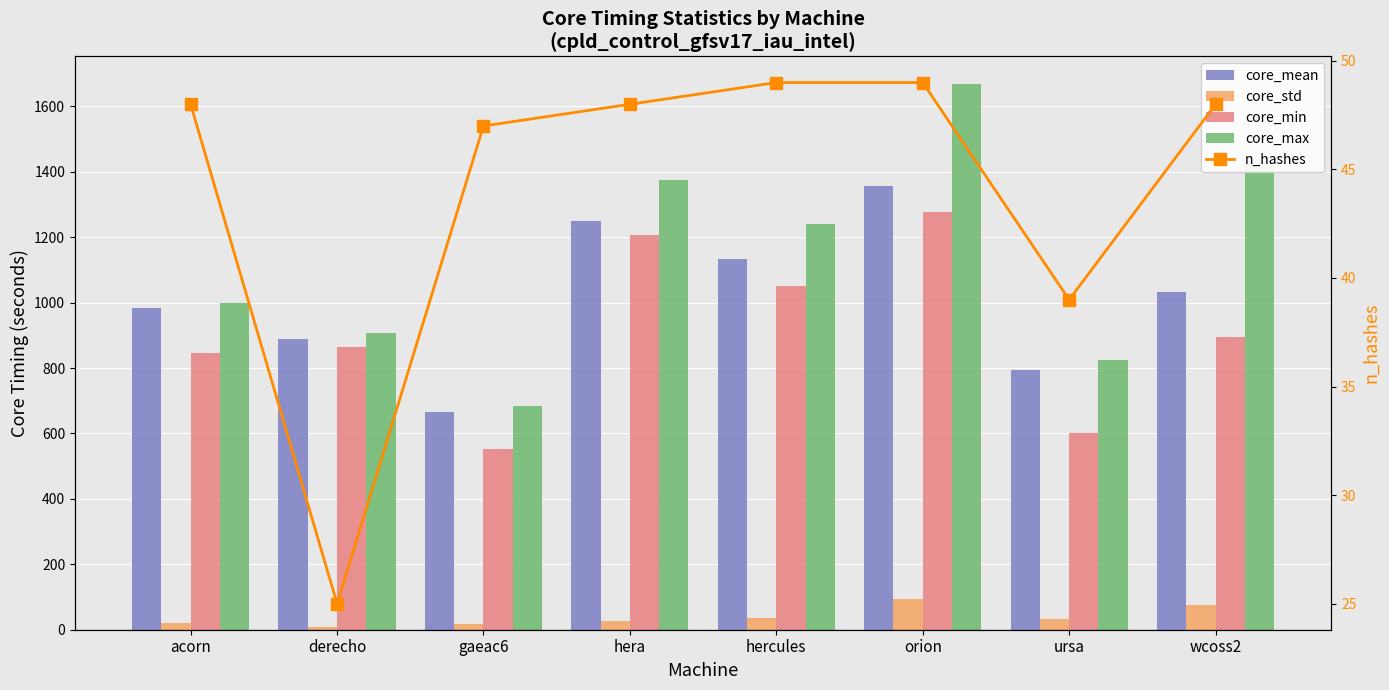

What is the minimum value for n_hashes?

25.0